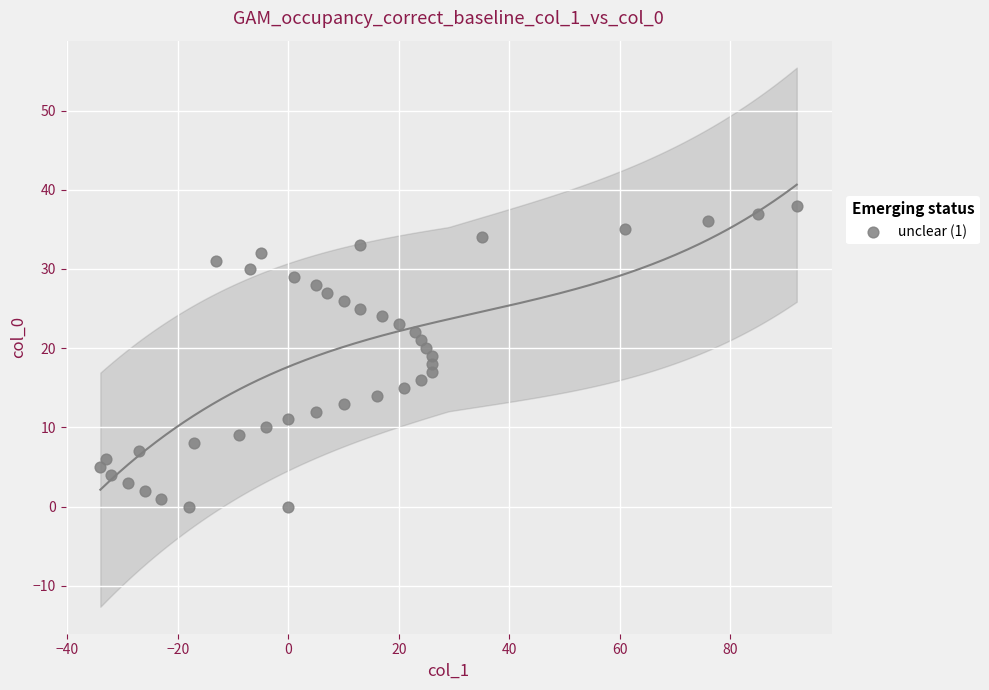

What is the range of X values (max minus min)?

126